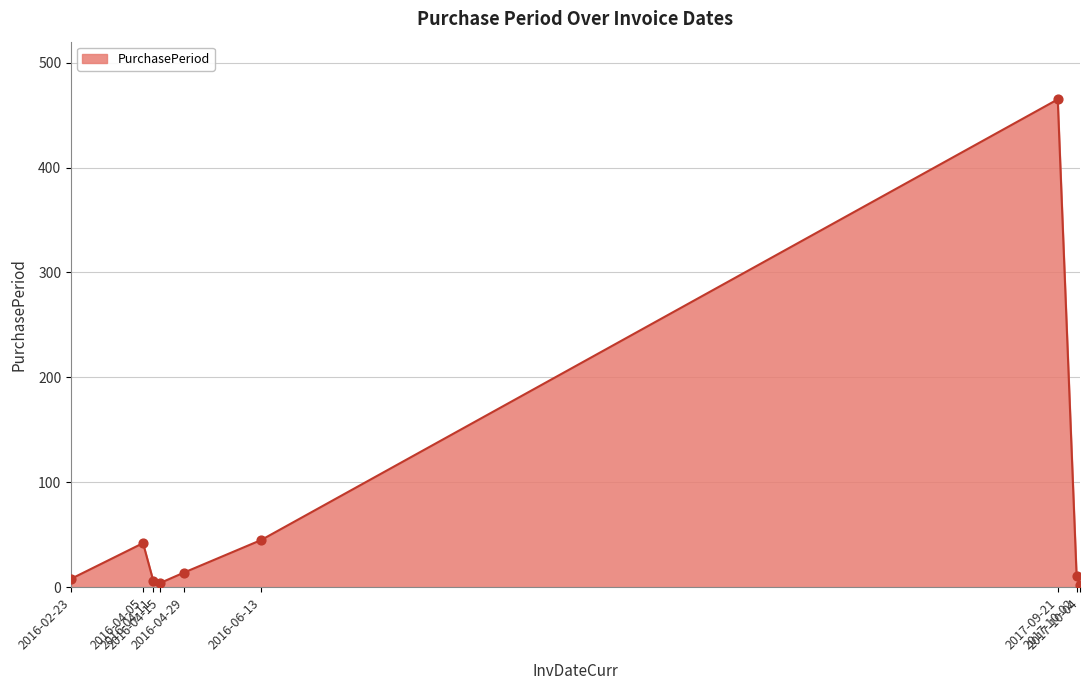

What is the change in value from 2016-06-13 to 2017-10-04?

-43